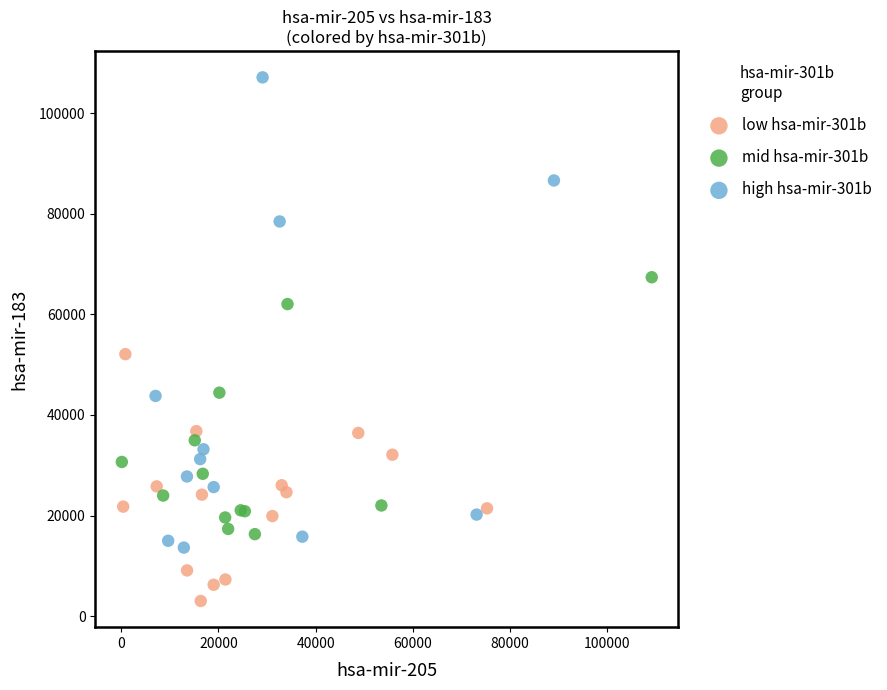

Which series has the largest Y range (max minus min)?

high hsa-mir-301b